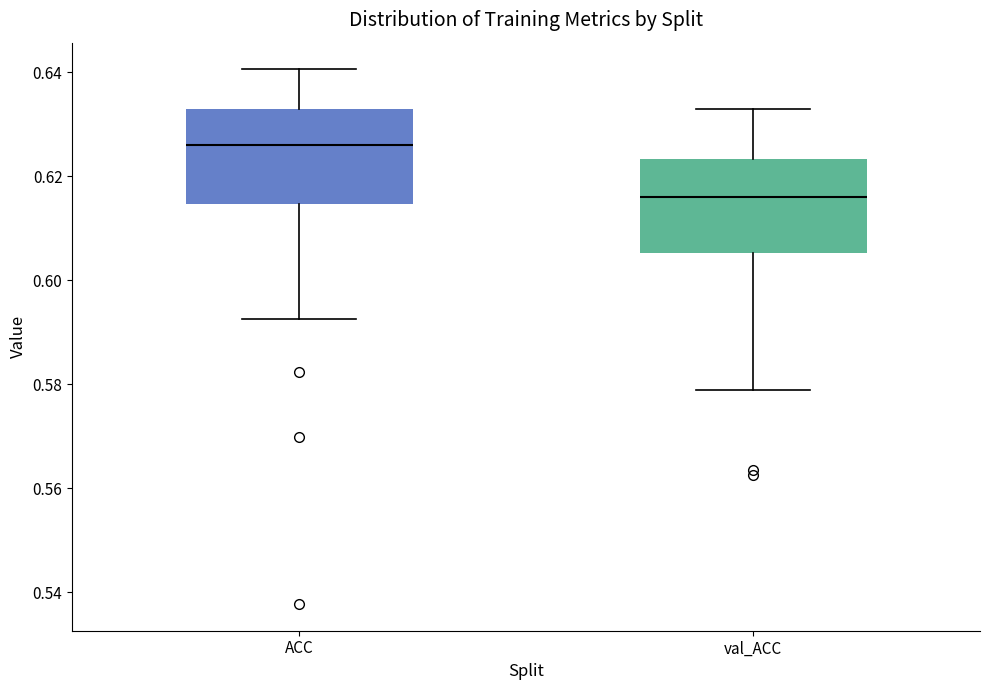

Where does the upper whisker of the box for ACC end on the y-axis? The values are not printed on the chart, so give them approximately, as read against the axis.

0.640